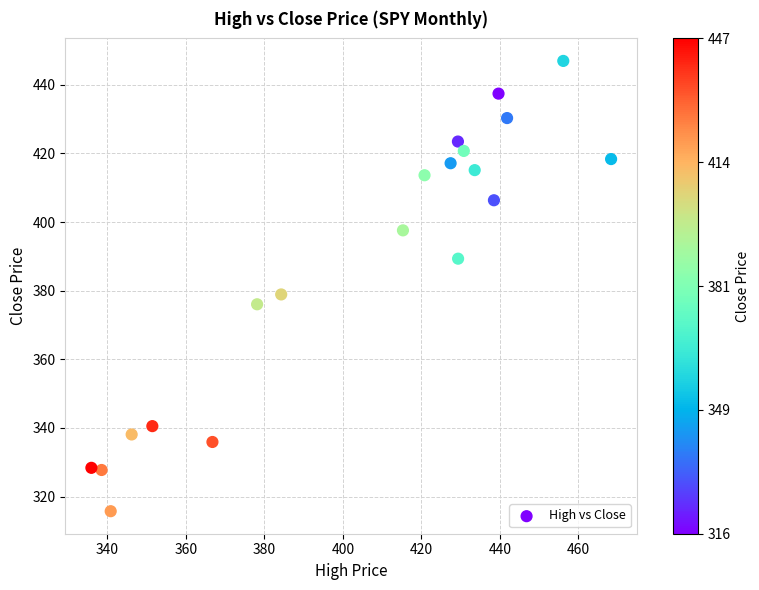

What Y value in the scatter plot is closest to 381?

378.9